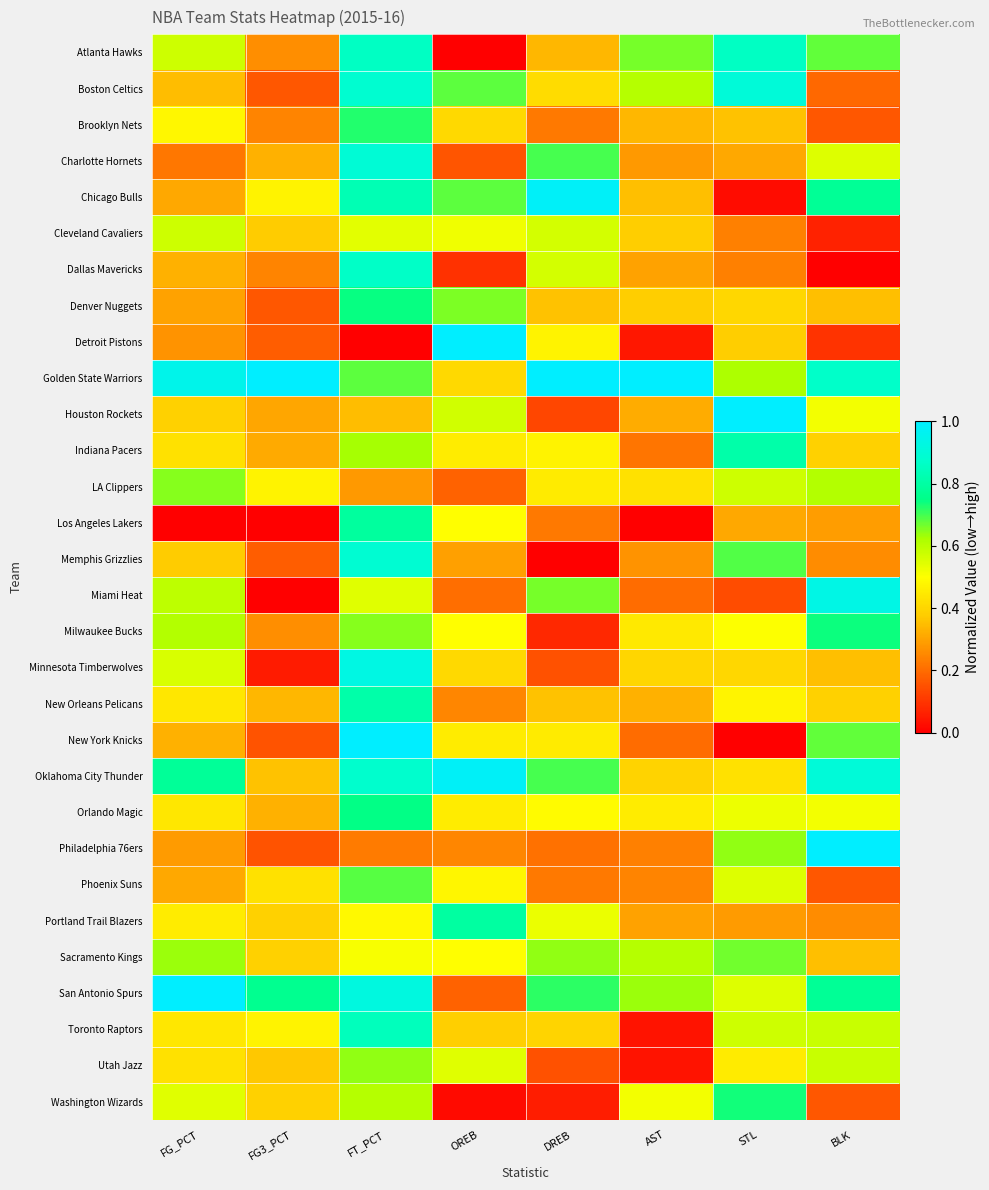

Reading left to right, what are all the values shown in this chart?

Atlanta Hawks: FG_PCT=0.6	FG3_PCT=0.3	FT_PCT=0.9	OREB=0.0	DREB=0.3	AST=0.7	STL=0.9	BLK=0.7
Boston Celtics: FG_PCT=0.4	FG3_PCT=0.2	FT_PCT=0.9	OREB=0.7	DREB=0.4	AST=0.6	STL=0.9	BLK=0.2
Brooklyn Nets: FG_PCT=0.5	FG3_PCT=0.2	FT_PCT=0.7	OREB=0.4	DREB=0.2	AST=0.3	STL=0.4	BLK=0.2
Charlotte Hornets: FG_PCT=0.2	FG3_PCT=0.3	FT_PCT=0.9	OREB=0.2	DREB=0.7	AST=0.3	STL=0.3	BLK=0.5
Chicago Bulls: FG_PCT=0.3	FG3_PCT=0.5	FT_PCT=0.8	OREB=0.7	DREB=1.0	AST=0.4	STL=0.0	BLK=0.8
Cleveland Cavaliers: FG_PCT=0.6	FG3_PCT=0.4	FT_PCT=0.5	OREB=0.5	DREB=0.6	AST=0.4	STL=0.2	BLK=0.1
Dallas Mavericks: FG_PCT=0.3	FG3_PCT=0.2	FT_PCT=0.9	OREB=0.1	DREB=0.6	AST=0.3	STL=0.2	BLK=0.0
Denver Nuggets: FG_PCT=0.3	FG3_PCT=0.2	FT_PCT=0.7	OREB=0.7	DREB=0.4	AST=0.4	STL=0.4	BLK=0.4
Detroit Pistons: FG_PCT=0.3	FG3_PCT=0.2	FT_PCT=0.0	OREB=1.0	DREB=0.5	AST=0.0	STL=0.4	BLK=0.1
Golden State Warriors: FG_PCT=0.9	FG3_PCT=1.0	FT_PCT=0.7	OREB=0.4	DREB=1.0	AST=1.0	STL=0.6	BLK=0.9
Houston Rockets: FG_PCT=0.4	FG3_PCT=0.3	FT_PCT=0.3	OREB=0.6	DREB=0.1	AST=0.3	STL=1.0	BLK=0.5
Indiana Pacers: FG_PCT=0.4	FG3_PCT=0.3	FT_PCT=0.6	OREB=0.5	DREB=0.5	AST=0.2	STL=0.8	BLK=0.4
LA Clippers: FG_PCT=0.6	FG3_PCT=0.5	FT_PCT=0.3	OREB=0.2	DREB=0.5	AST=0.4	STL=0.6	BLK=0.6
Los Angeles Lakers: FG_PCT=0.0	FG3_PCT=0.0	FT_PCT=0.8	OREB=0.5	DREB=0.2	AST=0.0	STL=0.3	BLK=0.3
Memphis Grizzlies: FG_PCT=0.4	FG3_PCT=0.2	FT_PCT=0.9	OREB=0.3	DREB=0.0	AST=0.3	STL=0.7	BLK=0.3
Miami Heat: FG_PCT=0.6	FG3_PCT=0.0	FT_PCT=0.5	OREB=0.2	DREB=0.7	AST=0.2	STL=0.1	BLK=0.9
Milwaukee Bucks: FG_PCT=0.6	FG3_PCT=0.3	FT_PCT=0.7	OREB=0.5	DREB=0.1	AST=0.4	STL=0.5	BLK=0.7
Minnesota Timberwolves: FG_PCT=0.6	FG3_PCT=0.1	FT_PCT=0.9	OREB=0.4	DREB=0.2	AST=0.4	STL=0.4	BLK=0.4
New Orleans Pelicans: FG_PCT=0.4	FG3_PCT=0.3	FT_PCT=0.8	OREB=0.2	DREB=0.4	AST=0.3	STL=0.5	BLK=0.4
New York Knicks: FG_PCT=0.3	FG3_PCT=0.2	FT_PCT=1.0	OREB=0.5	DREB=0.5	AST=0.2	STL=0.0	BLK=0.7
Oklahoma City Thunder: FG_PCT=0.8	FG3_PCT=0.4	FT_PCT=0.9	OREB=1.0	DREB=0.7	AST=0.4	STL=0.4	BLK=0.9
Orlando Magic: FG_PCT=0.4	FG3_PCT=0.3	FT_PCT=0.7	OREB=0.5	DREB=0.5	AST=0.5	STL=0.5	BLK=0.5
Philadelphia 76ers: FG_PCT=0.3	FG3_PCT=0.2	FT_PCT=0.2	OREB=0.2	DREB=0.2	AST=0.2	STL=0.6	BLK=1.0
Phoenix Suns: FG_PCT=0.3	FG3_PCT=0.4	FT_PCT=0.7	OREB=0.5	DREB=0.2	AST=0.2	STL=0.5	BLK=0.2
Portland Trail Blazers: FG_PCT=0.5	FG3_PCT=0.4	FT_PCT=0.5	OREB=0.8	DREB=0.5	AST=0.3	STL=0.3	BLK=0.3
Sacramento Kings: FG_PCT=0.6	FG3_PCT=0.4	FT_PCT=0.5	OREB=0.5	DREB=0.6	AST=0.6	STL=0.7	BLK=0.4
San Antonio Spurs: FG_PCT=1.0	FG3_PCT=0.8	FT_PCT=0.9	OREB=0.2	DREB=0.7	AST=0.6	STL=0.5	BLK=0.8
Toronto Raptors: FG_PCT=0.4	FG3_PCT=0.5	FT_PCT=0.8	OREB=0.4	DREB=0.4	AST=0.0	STL=0.6	BLK=0.6
Utah Jazz: FG_PCT=0.4	FG3_PCT=0.4	FT_PCT=0.6	OREB=0.5	DREB=0.2	AST=0.0	STL=0.5	BLK=0.6
Washington Wizards: FG_PCT=0.5	FG3_PCT=0.4	FT_PCT=0.6	OREB=0.0	DREB=0.1	AST=0.5	STL=0.7	BLK=0.2